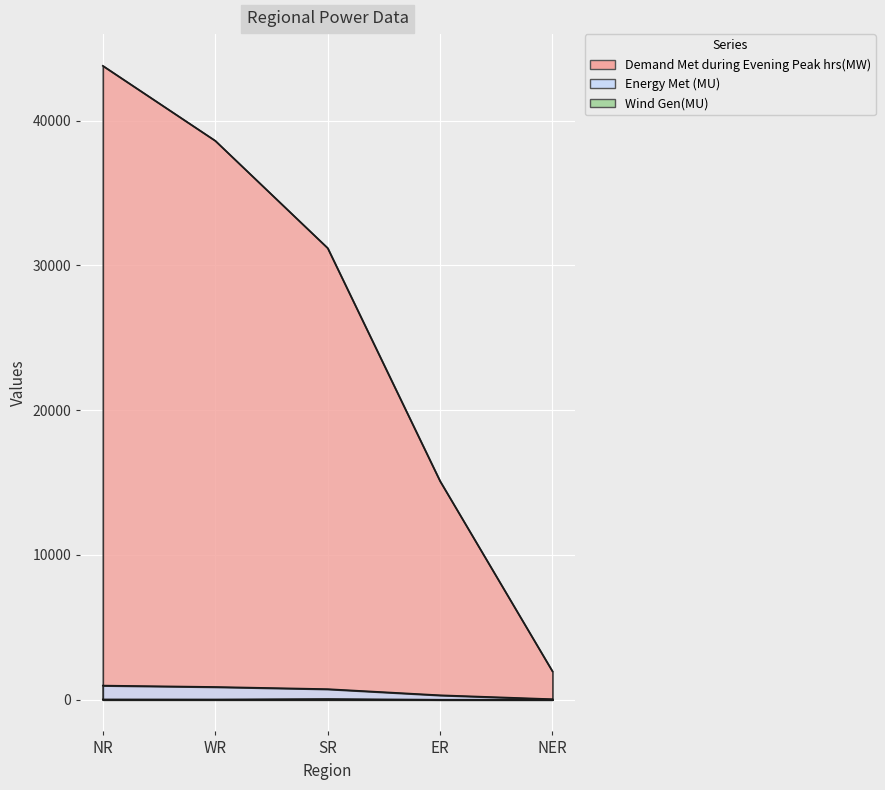

What is the label of the 3rd point from the right?

SR